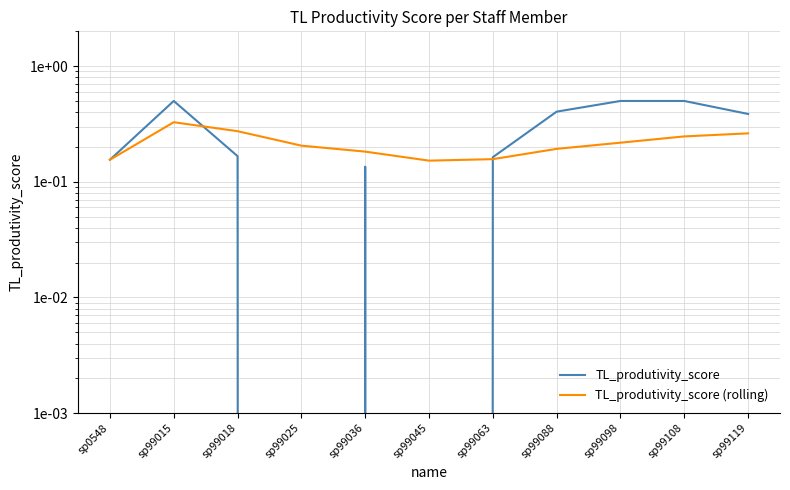

What is the approximate value of TL_produtivity_score at sp99098?

0.5